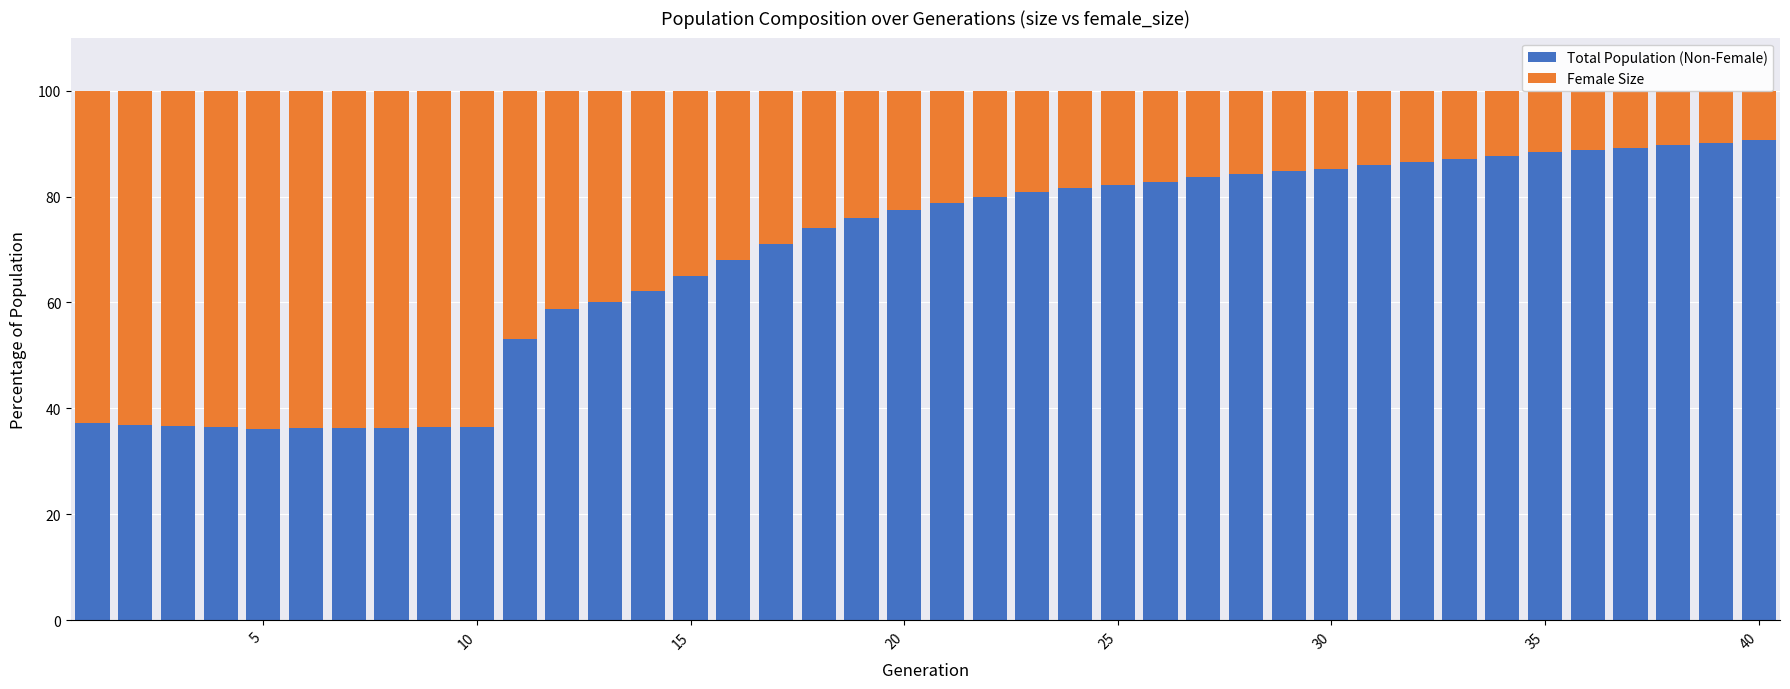

At how many categories does at least one series exceed 36?

40